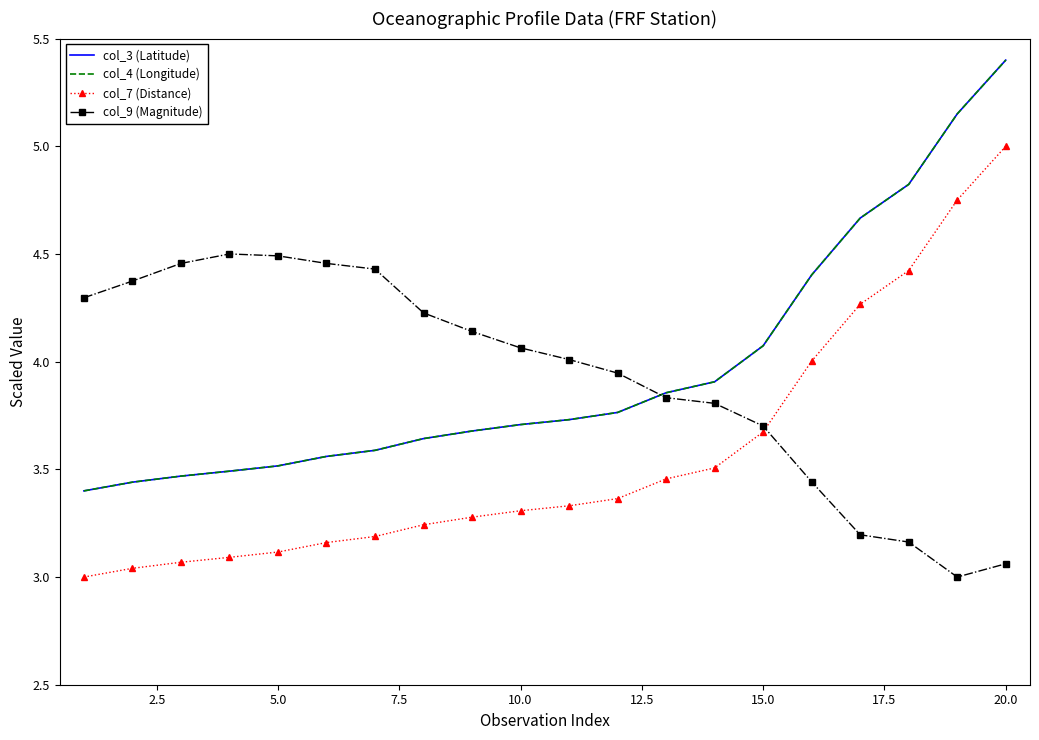

True or false: col_7 (Distance) and col_3 (Latitude) intersect in this chart.

False